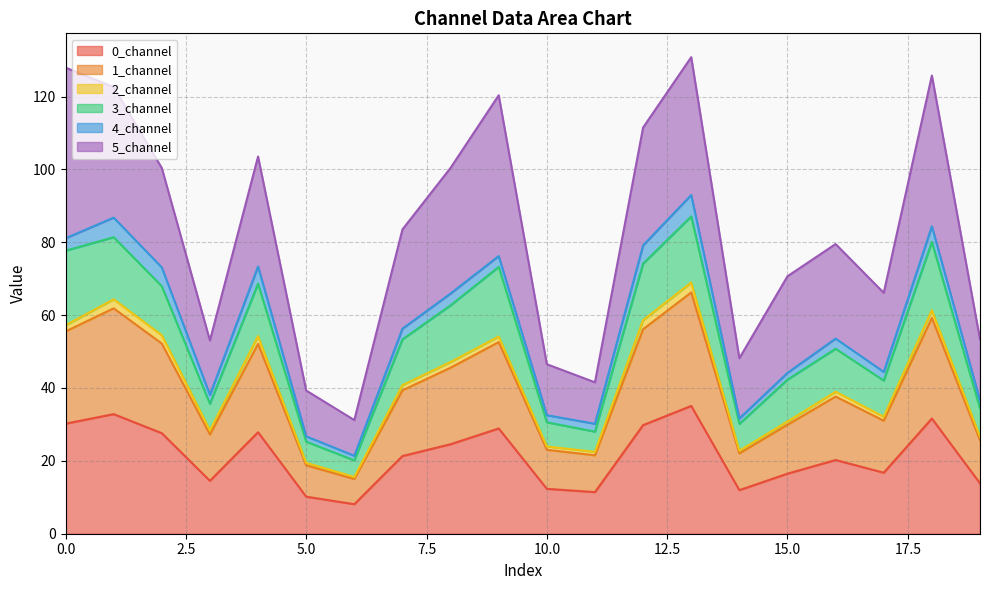

True or false: 0_channel and 3_channel intersect in this chart.

False